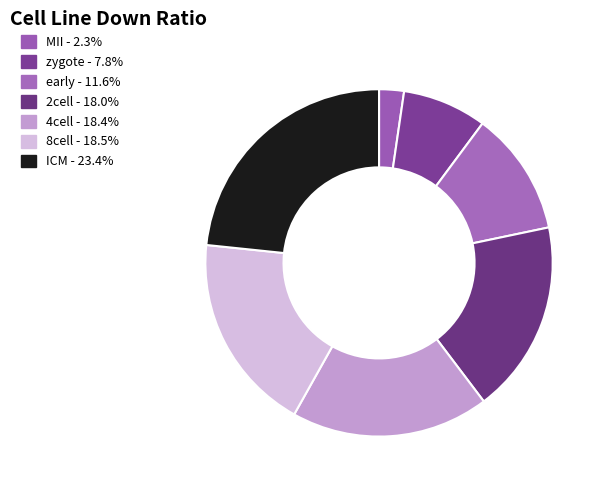

To the nearest percent, what is the difference between the largest and smallest slice percentages?

21%